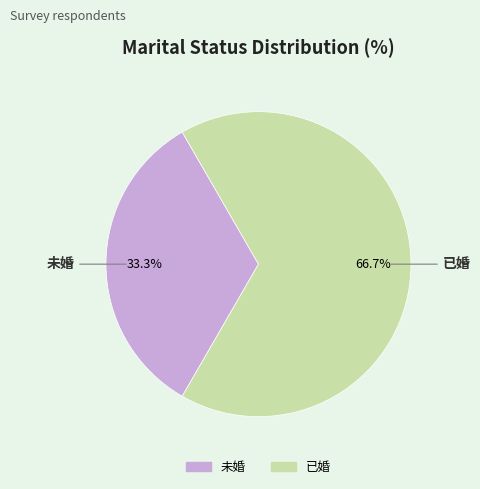

To the nearest percent, what is the combined percentage of 已婚 and 未婚?

100%